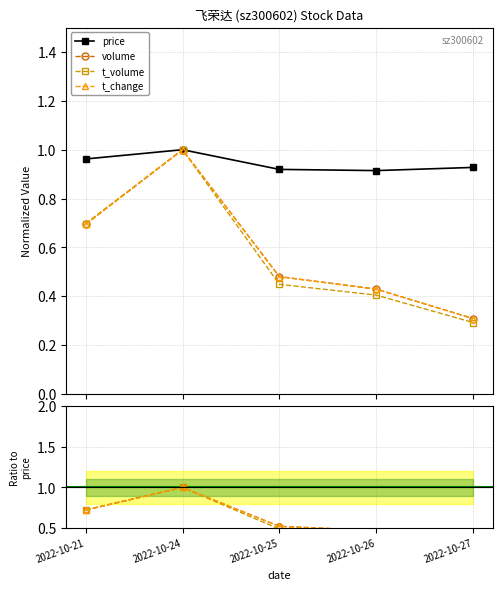

Is it true that price equals 0.9 at 2022-10-27?

True